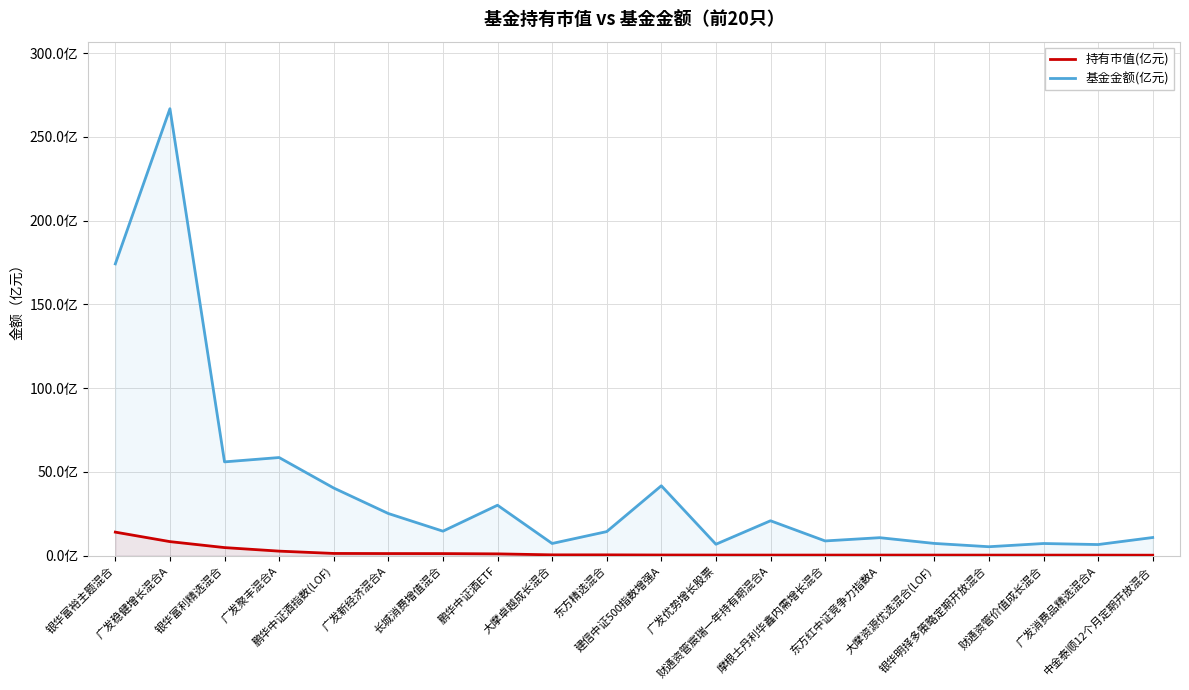

What are all the series names shown in the legend?

持有市值(亿元), 基金金额(亿元)